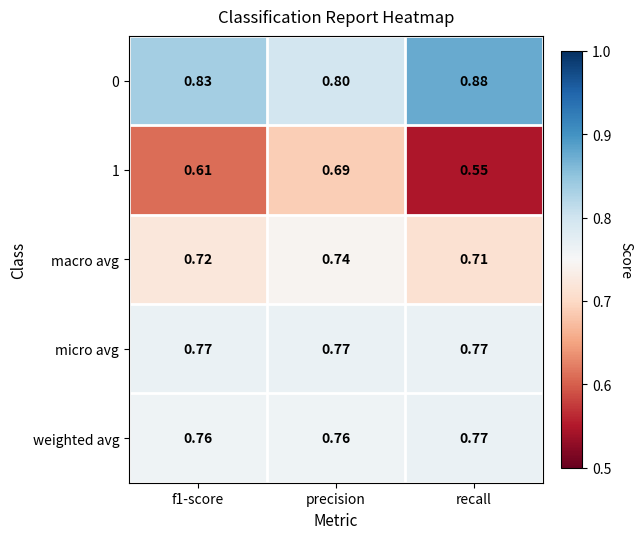

At which label does 0 reach its minimum?

precision